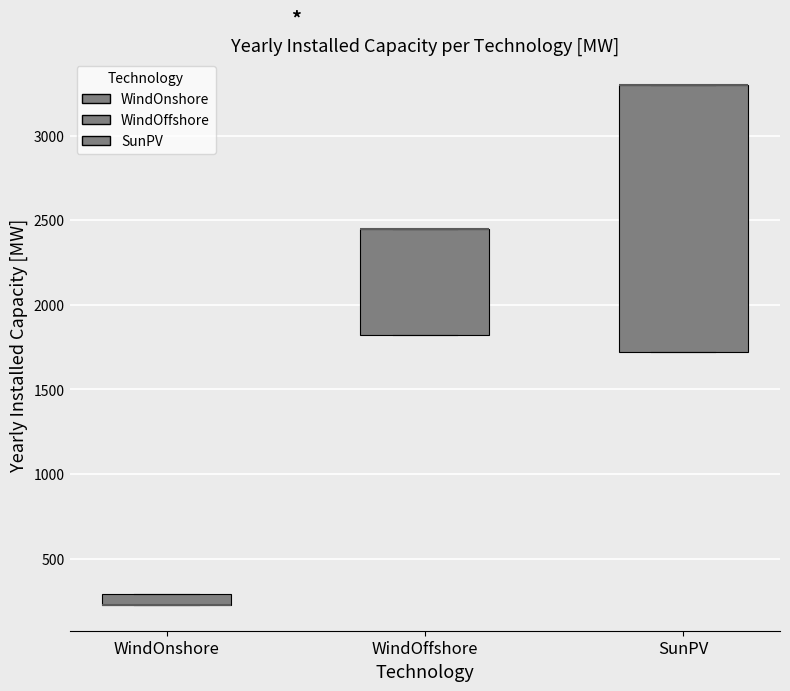

Comparing the boxes themselves (not the whiskers), which one is the tallest?

SunPV